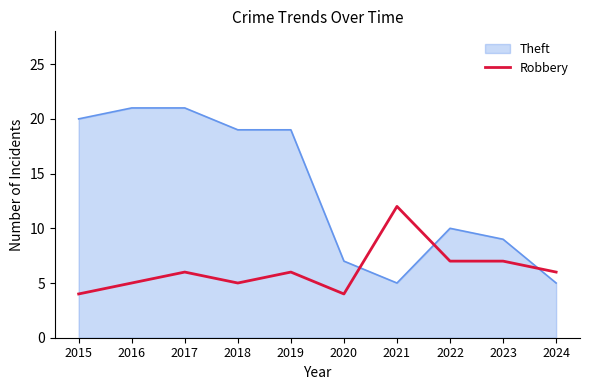

List the series in order of their overall mean, lowest first.

Robbery, Theft